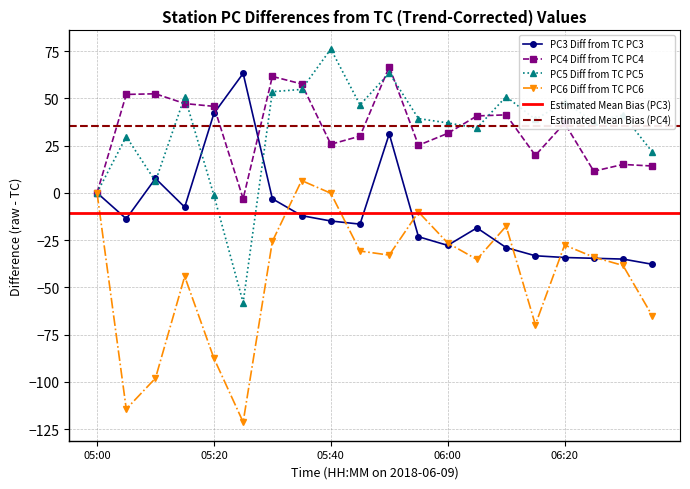

Which series has the largest range (max minus min)?

TC PC5